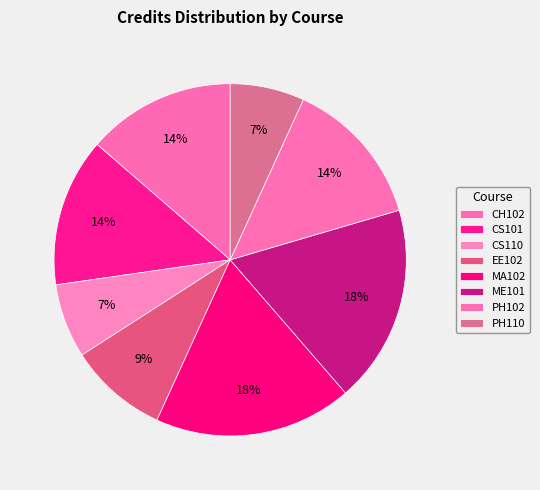

What is the change in value from CH102 to EE102?

-2